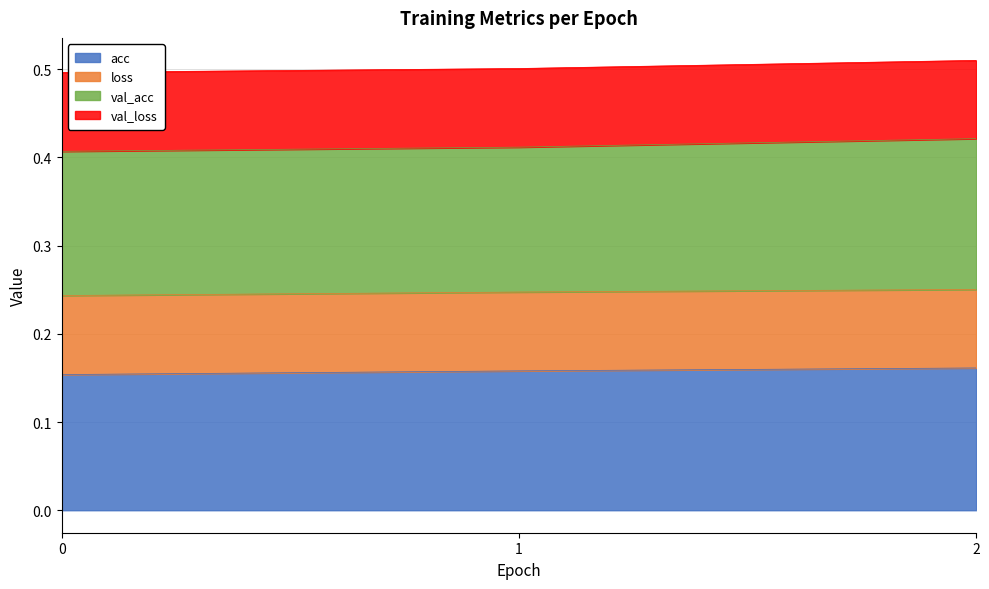

At how many categories does at least one series exceed 0?

3